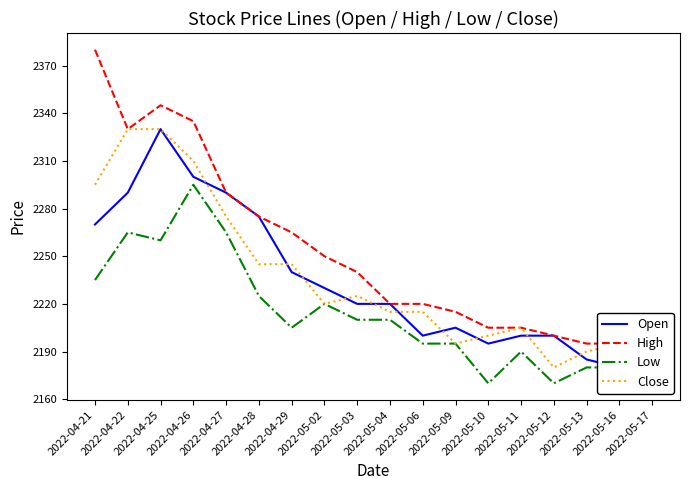

True or false: Low and High cross at least once.

False